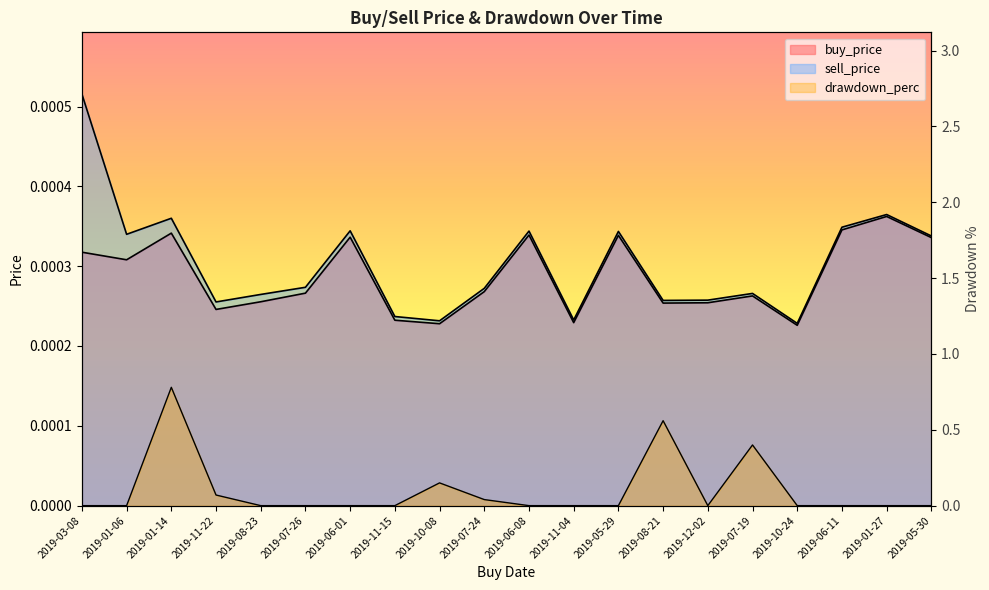

At which category does buy_price reach its first local peak?

2019-01-14